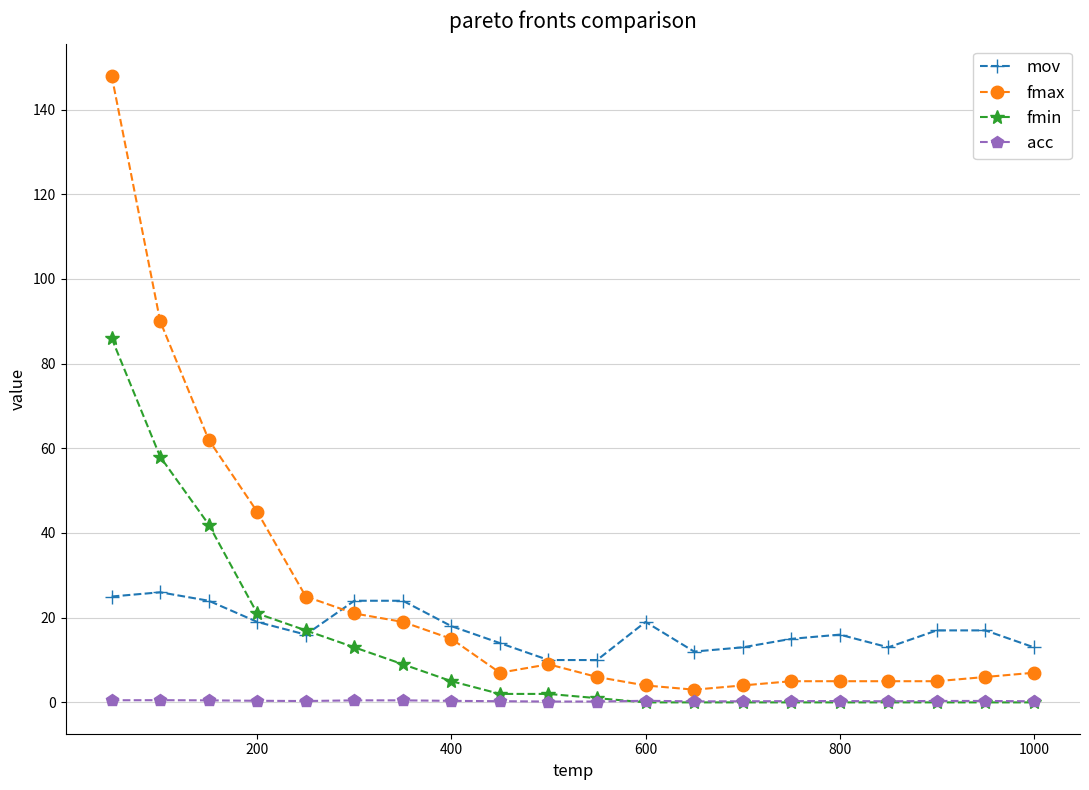

How many data points in mov are less than 17?

10